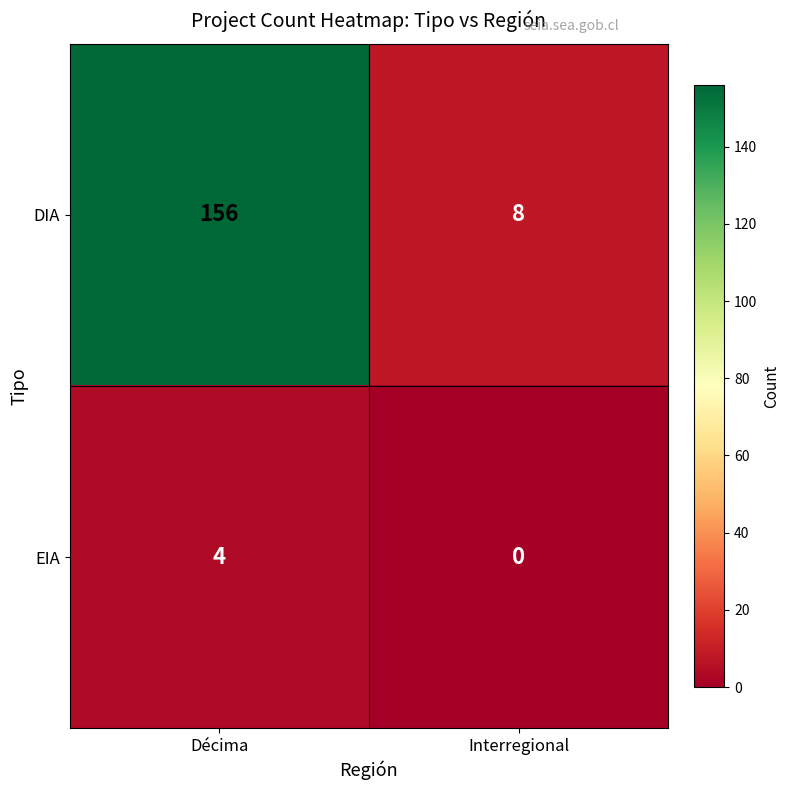

Which series has the largest total across all categories?

DIA